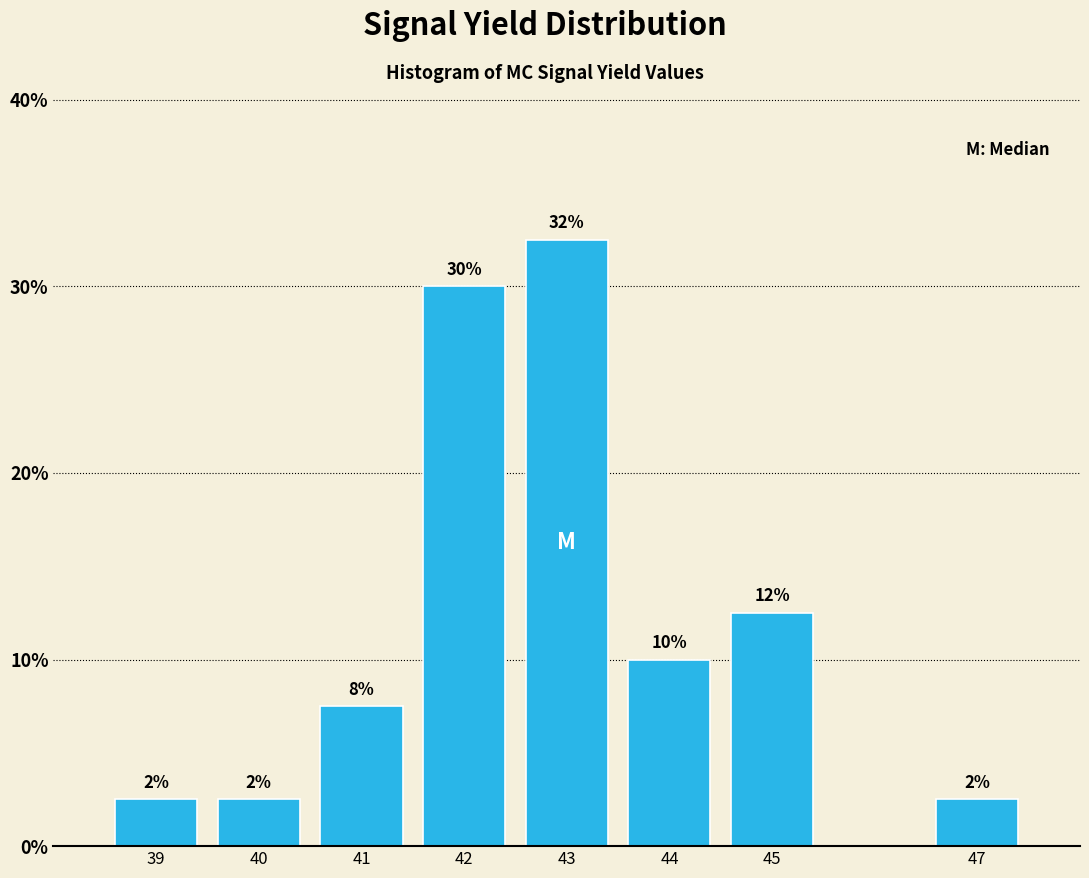

How many bars are there in total?

8